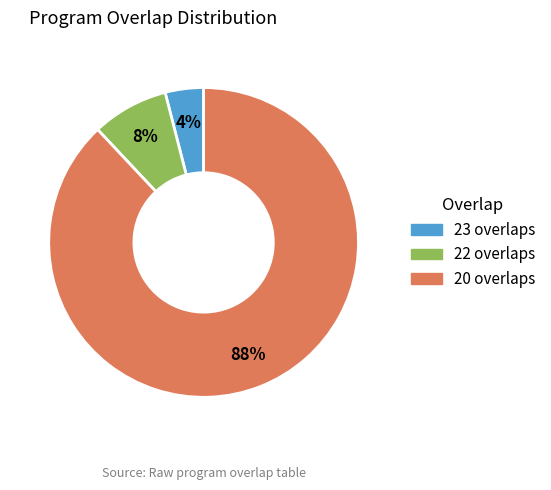

Does any single category account for the majority?

Yes